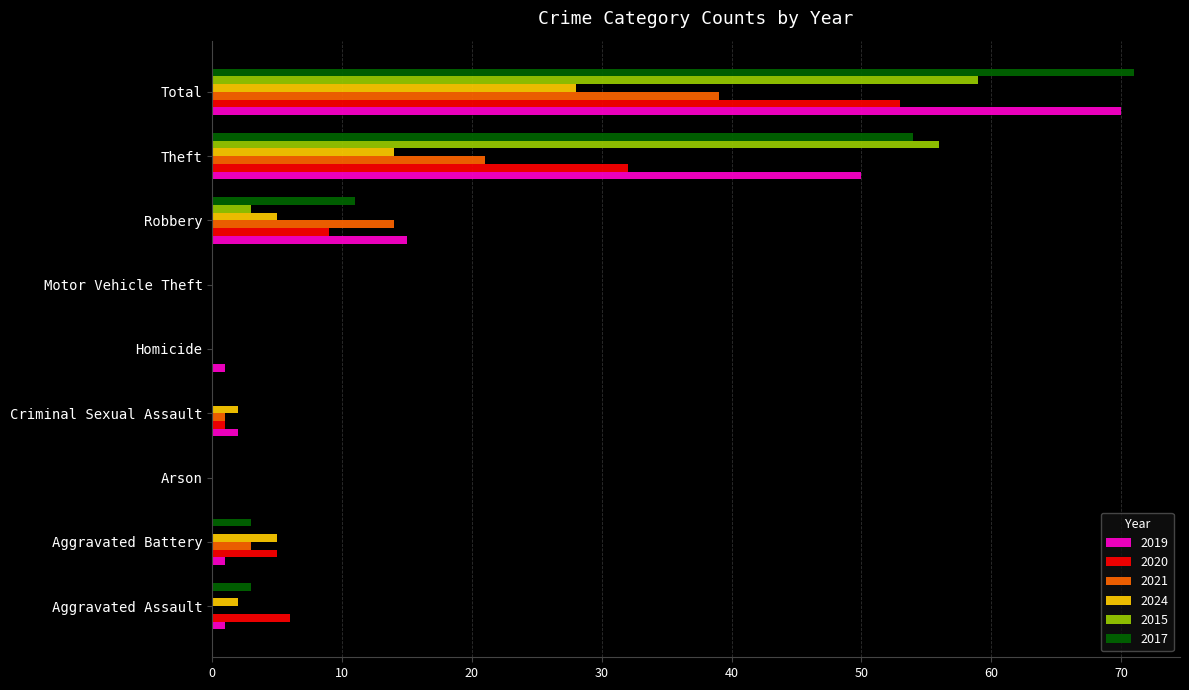

What is the total value across all series at Homicide?

1